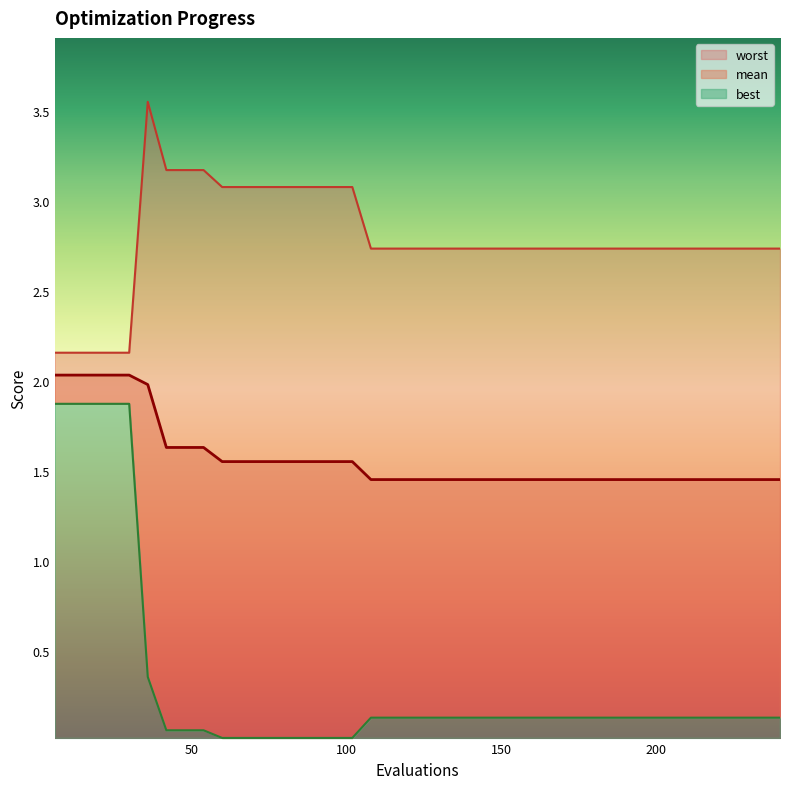

True or false: best and worst intersect in this chart.

False